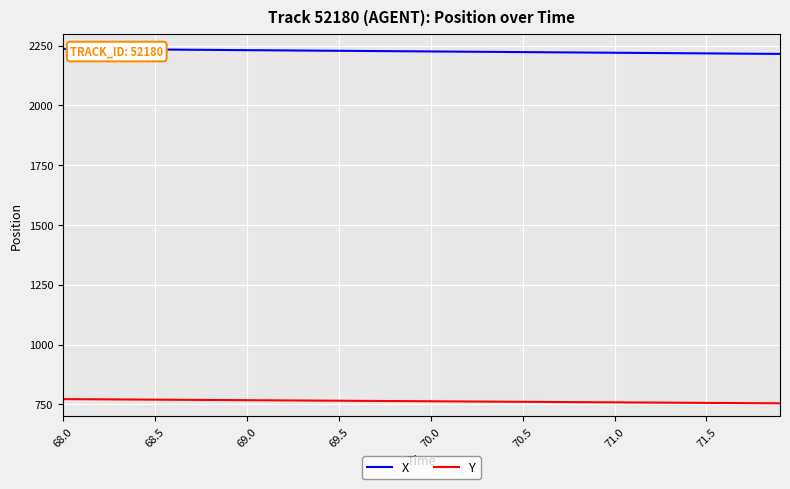

How many categories are shown in the chart?

40